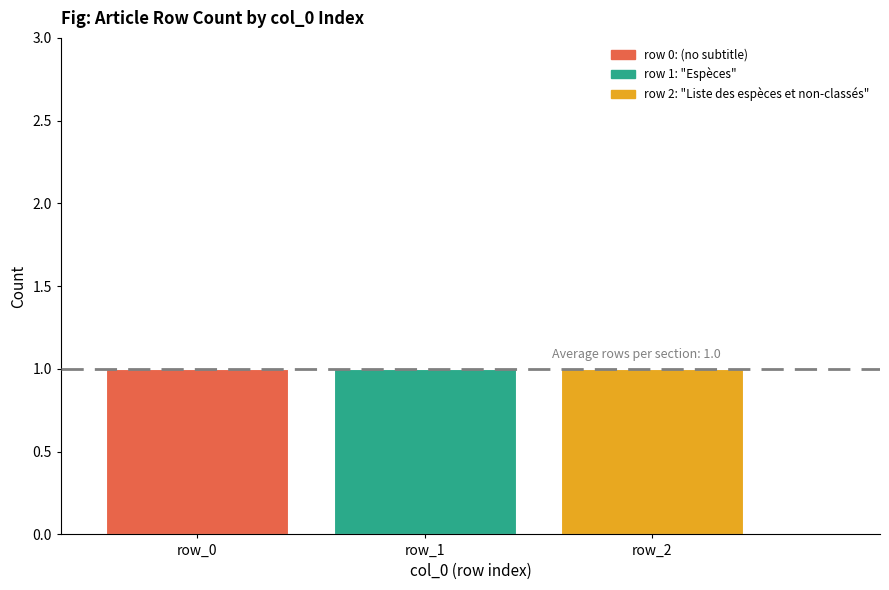

The value at row_1 is 2. True or false?

False